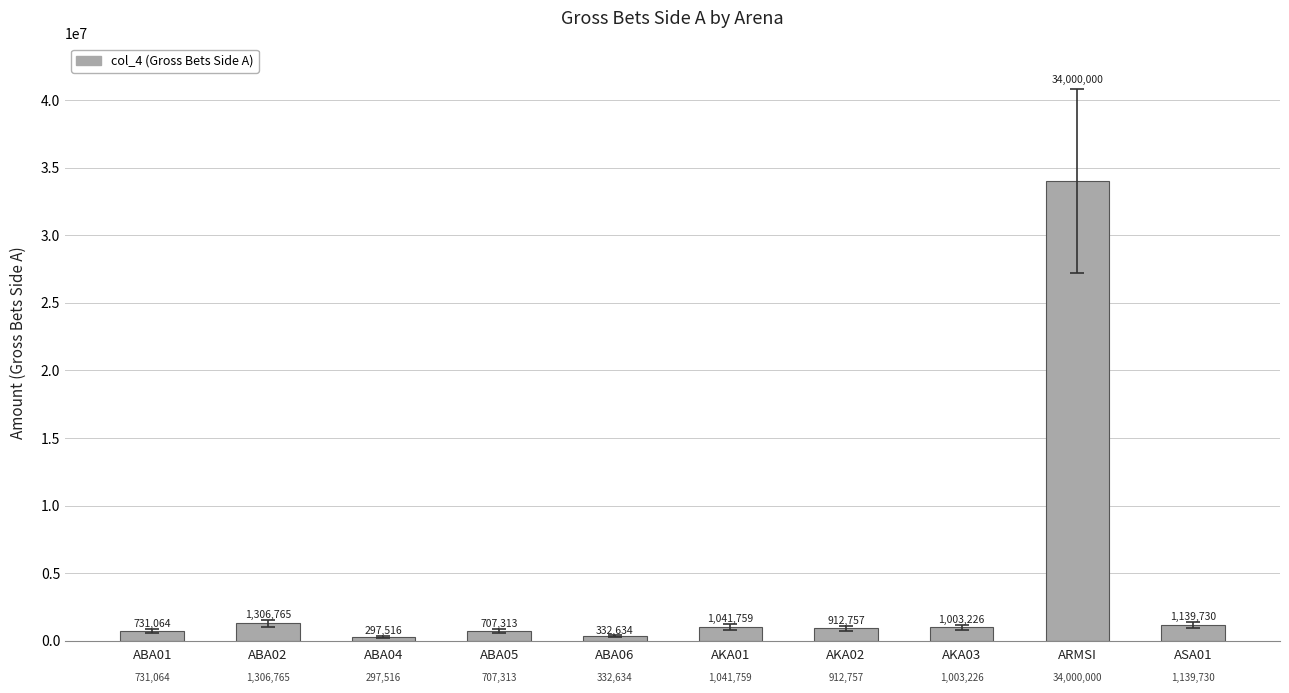

What is the label of the 7th bar from the left?

AKA02